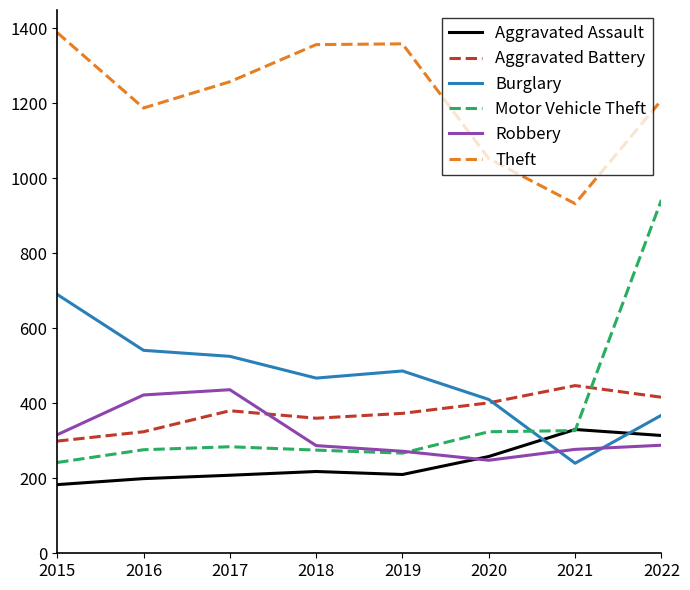

At which label does Burglary reach its minimum?

2021